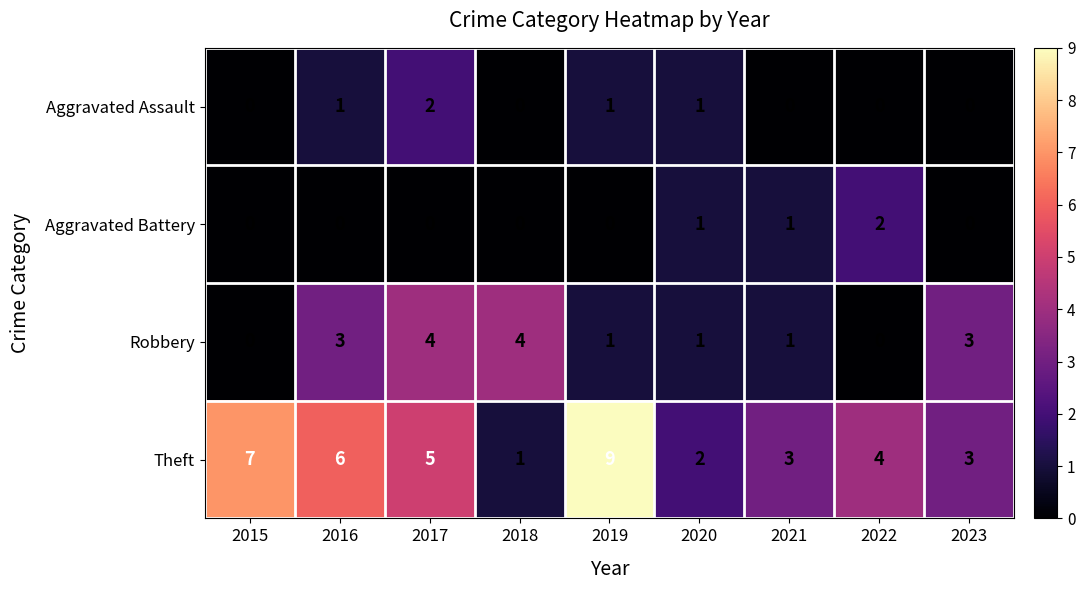

At 2017, list the series in order from largest to smallest.

Theft, Robbery, Aggravated Assault, Aggravated Battery